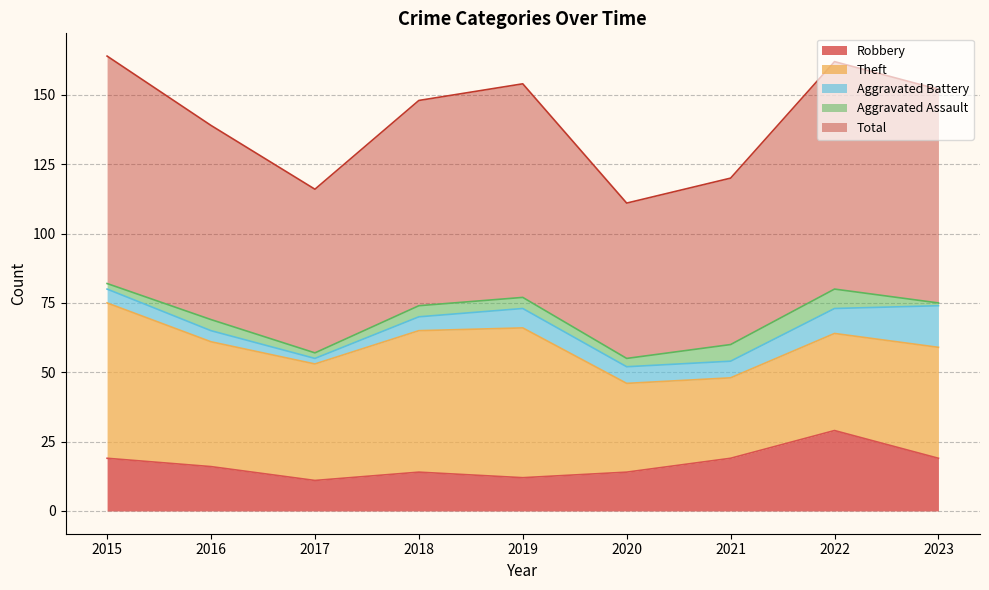

Does the chart have visible grid lines?

Yes